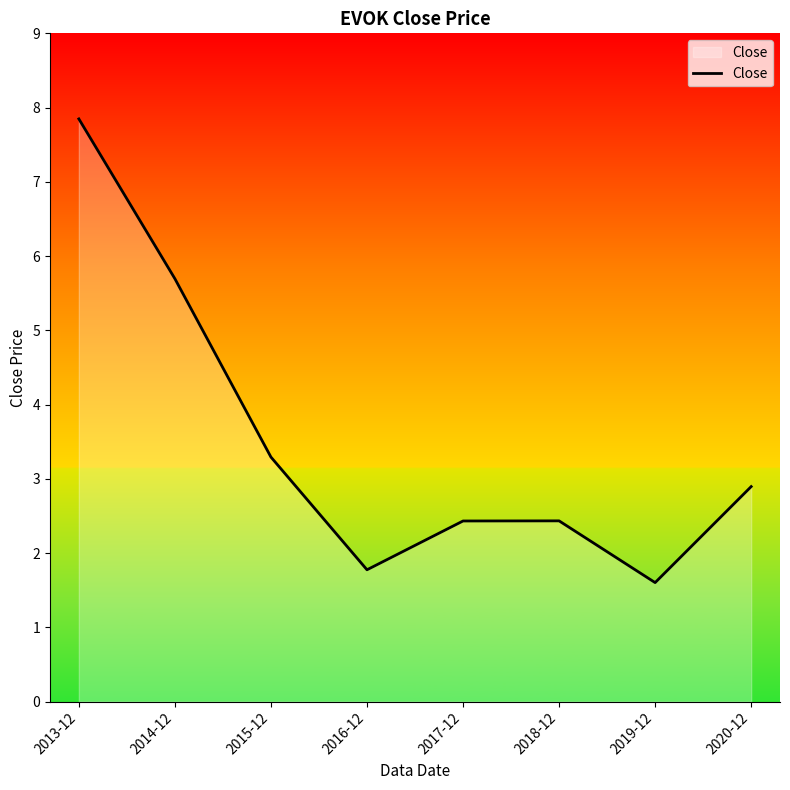

How many interior local peaks (higher than both neighbors) does the data have?

1